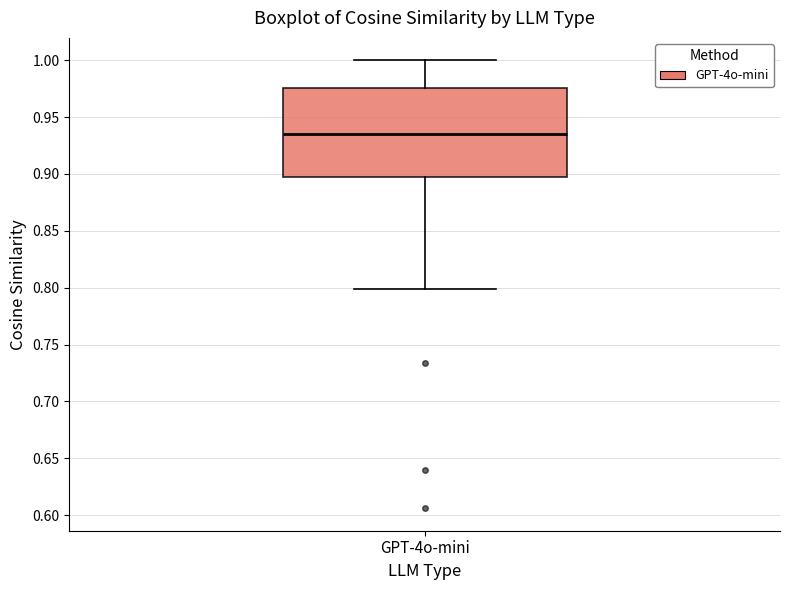

Transcribe this box plot: give where the median line is, the range the box spans, and where the two whiskers end, as read against the y-axis. The values are not printed on the chart, so give them approximately, as read against the axis.

median 0.935, box 0.895 to 0.975, whiskers 0.800 to 1.000